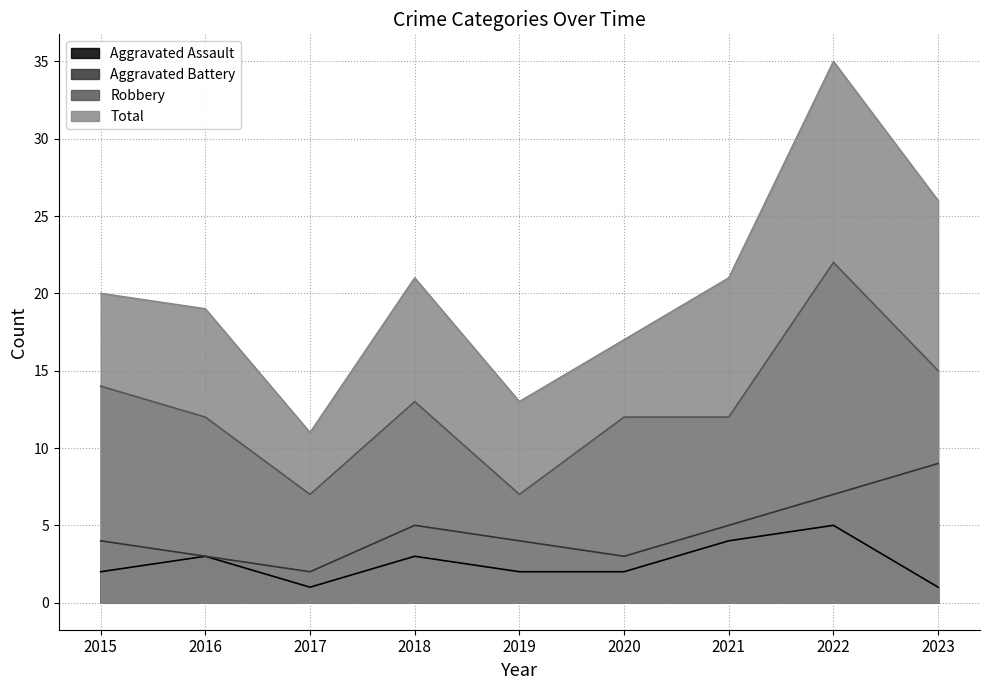

At 2019, list the series in order from smallest to largest.

Aggravated Assault, Aggravated Battery, Robbery, Total